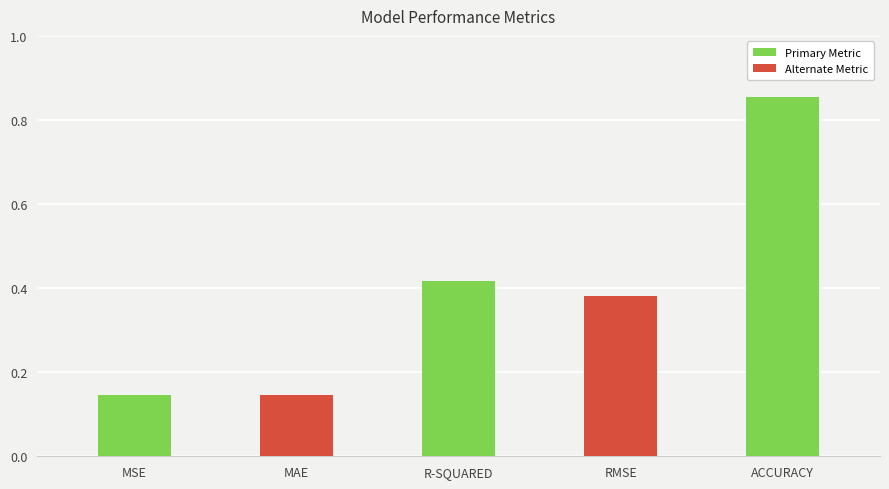

What is the change in value from MSE to R-SQUARED?

+0.3